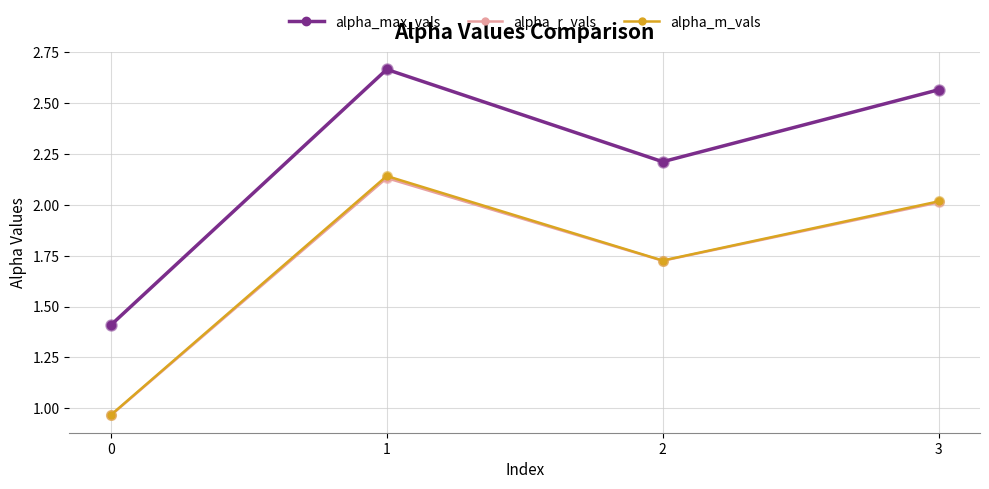

True or false: alpha_m_vals and alpha_r_vals cross at least once.

False